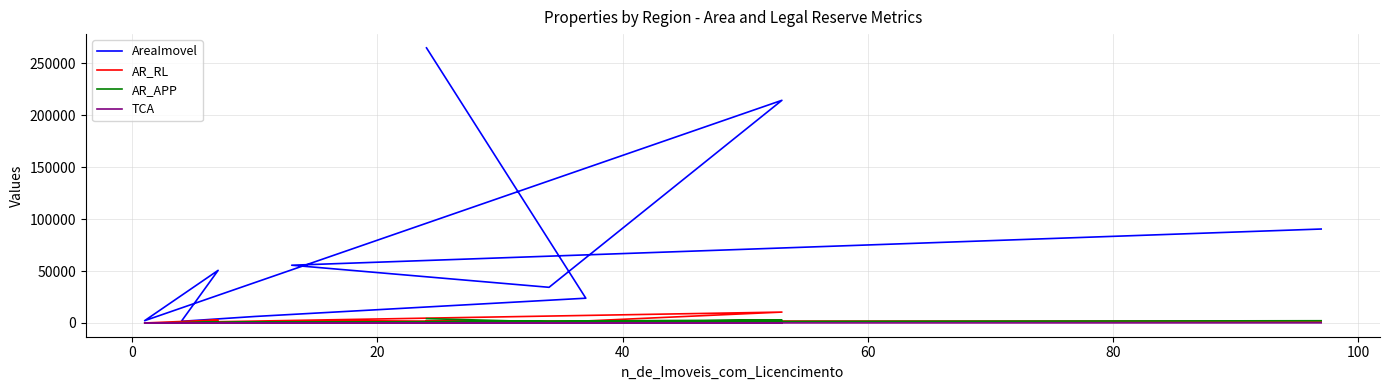

True or false: TCA and AreaImovel cross at least once.

False